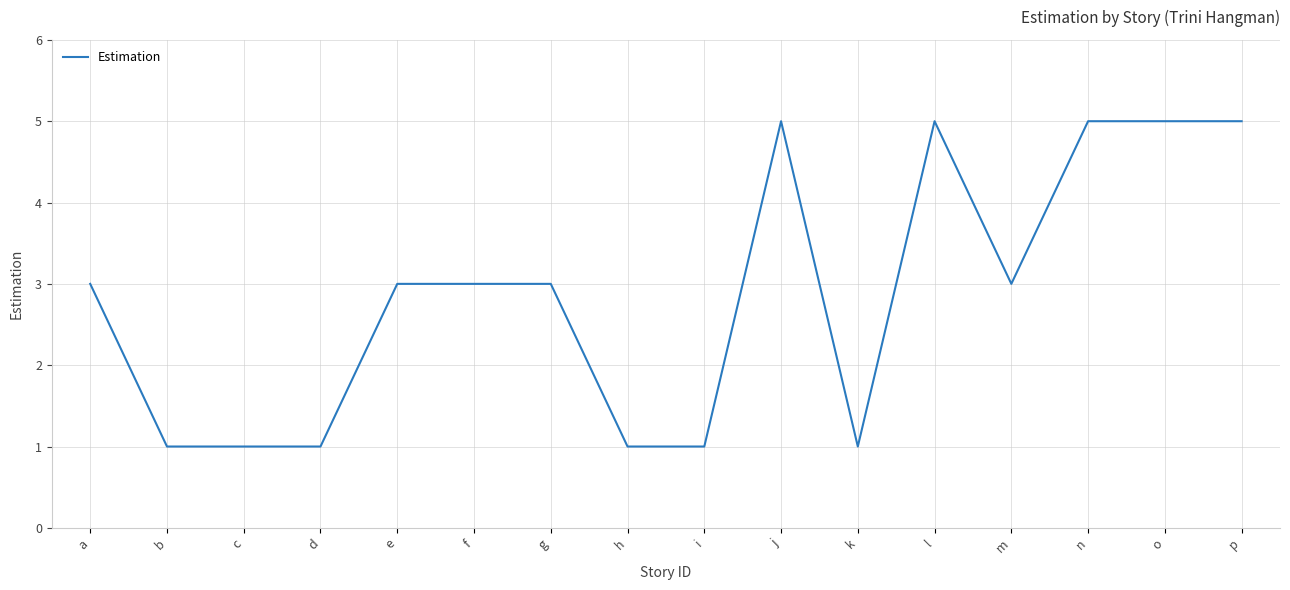

What is the approximate value at f?

3